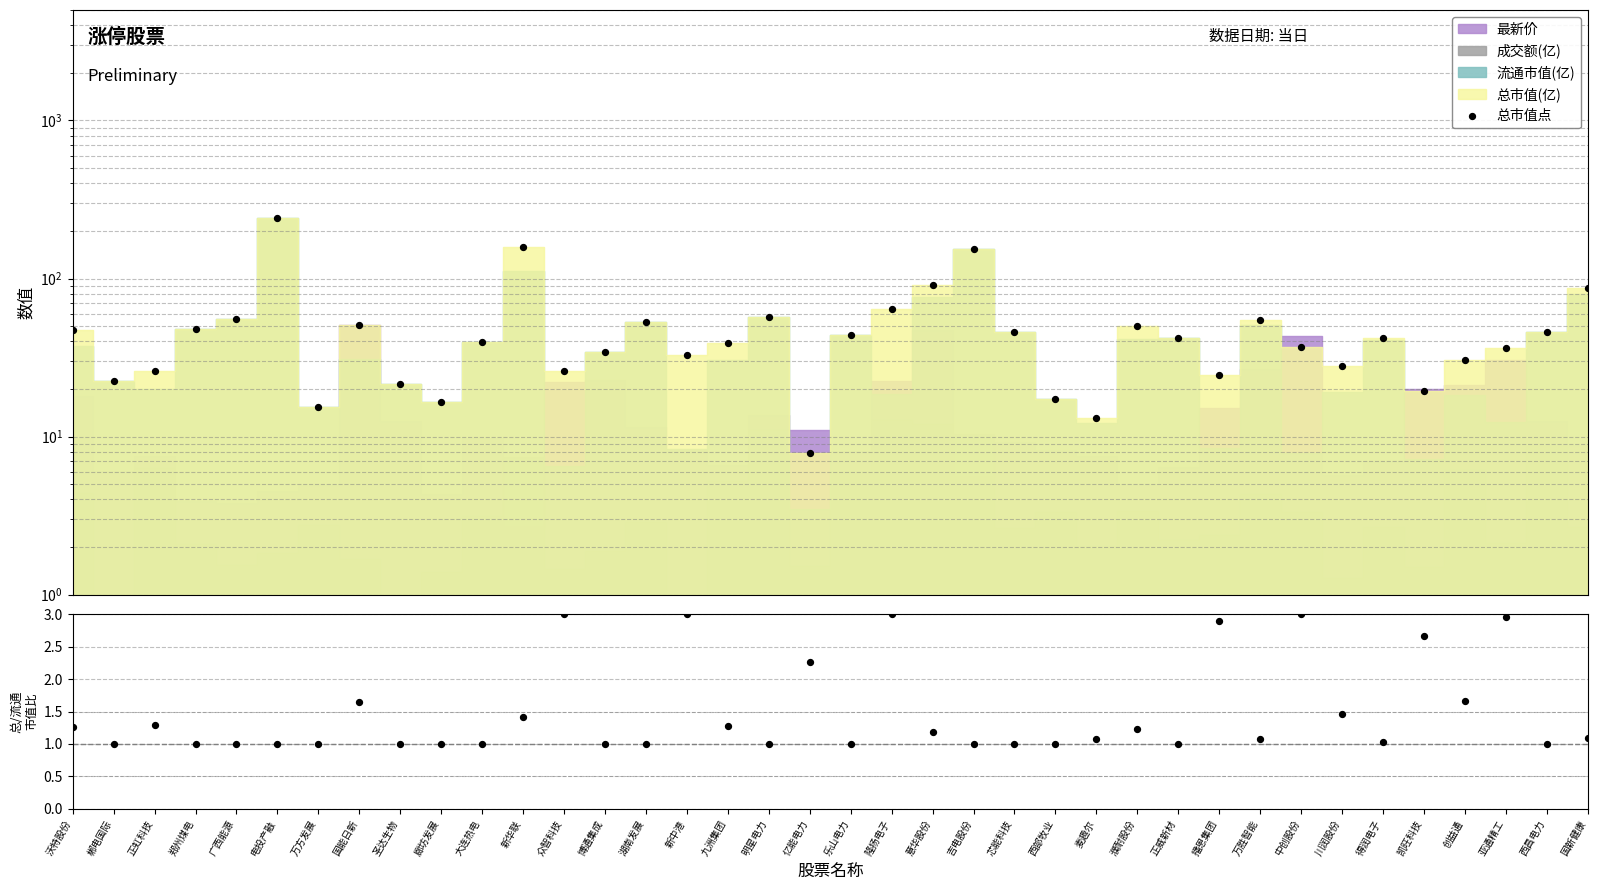

Which series has the largest total across all categories?

总市值点